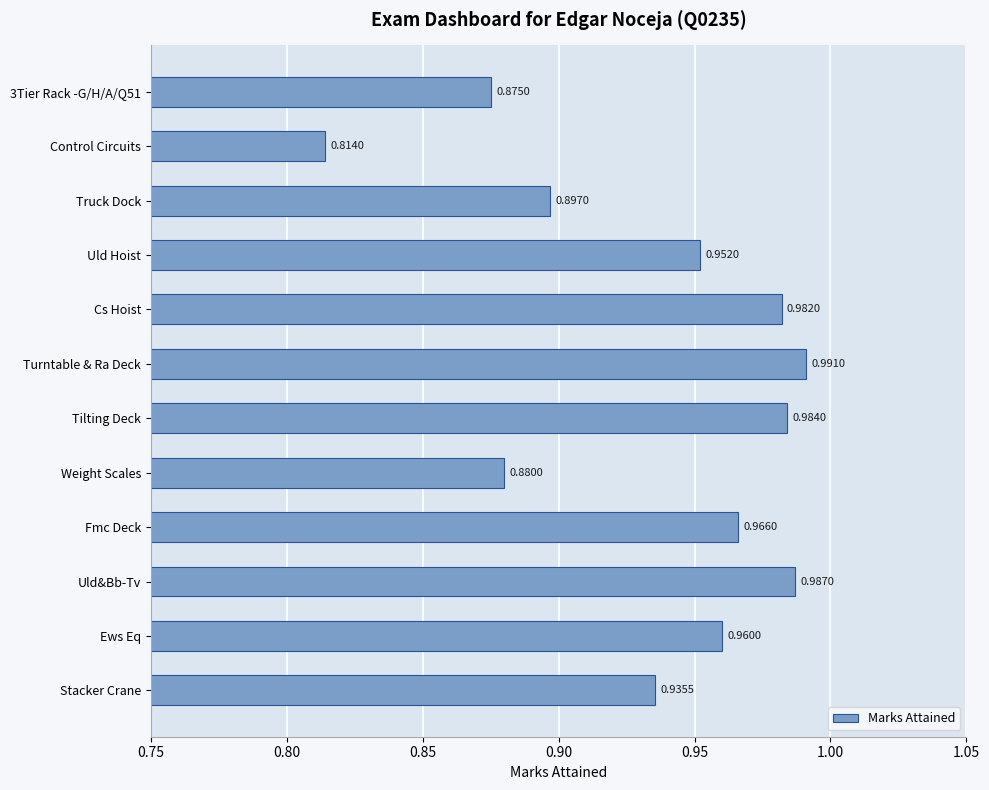

Where is the data nearest to the value 0?

Control Circuits